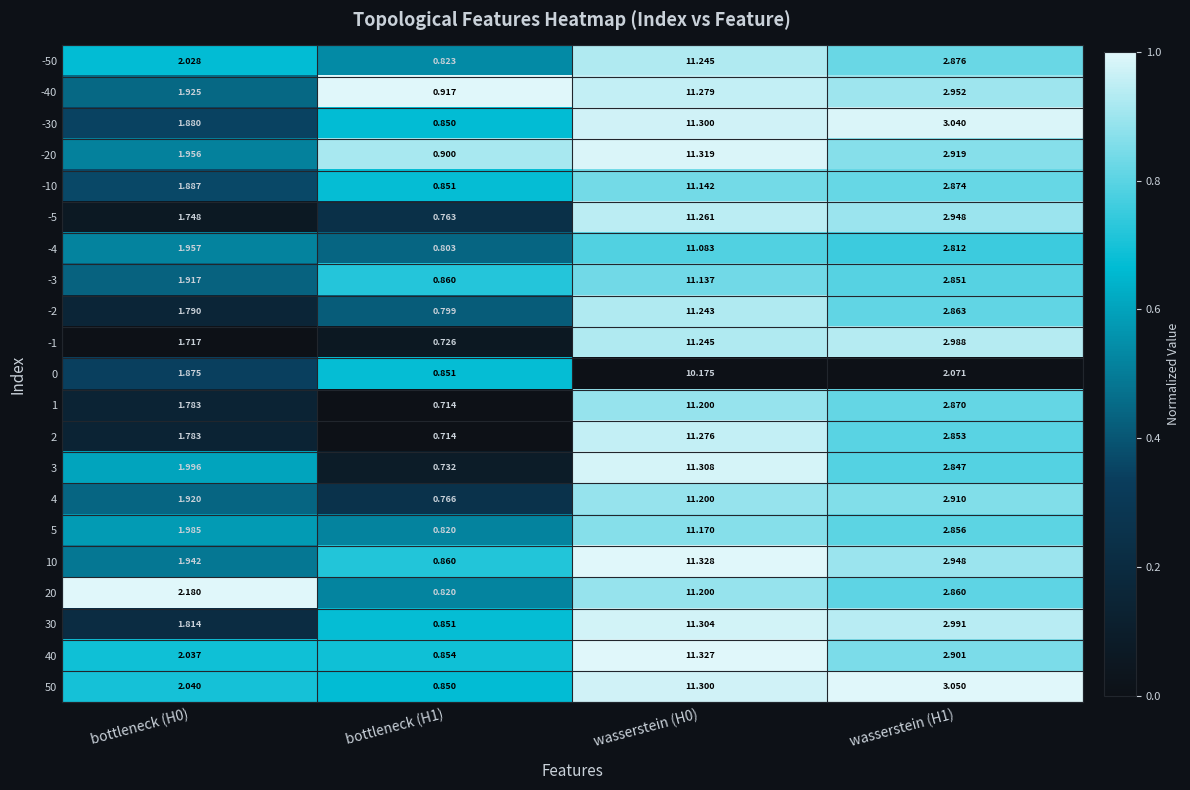

Is the value of -5 at bottleneck (H1) greater than the value of 50 at wasserstein (H1)?

No